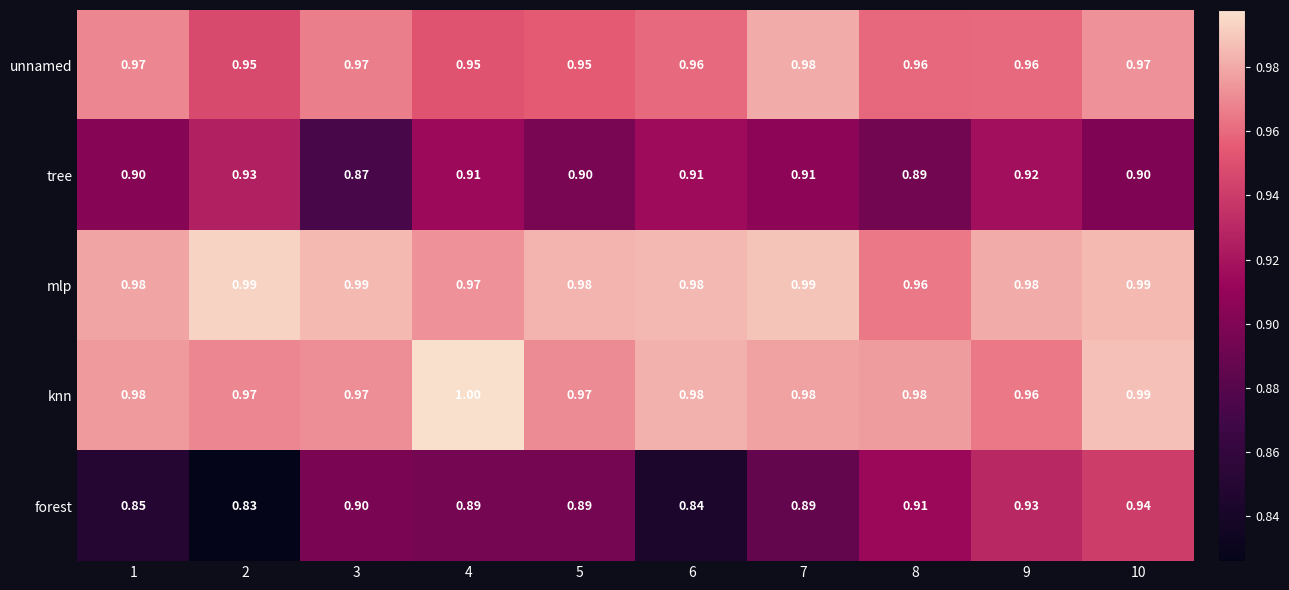

Which series has the widest spread of values?

forest